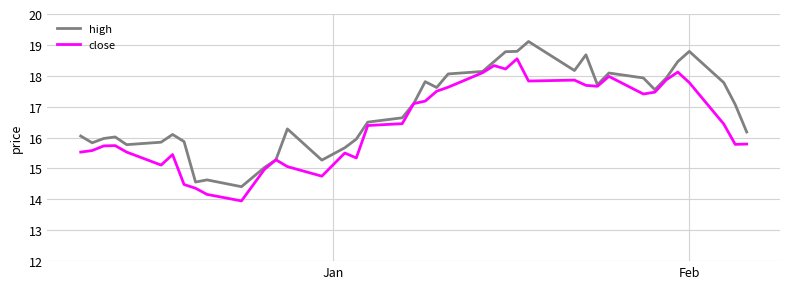

List the series in order of their peak value, highest first.

high, close